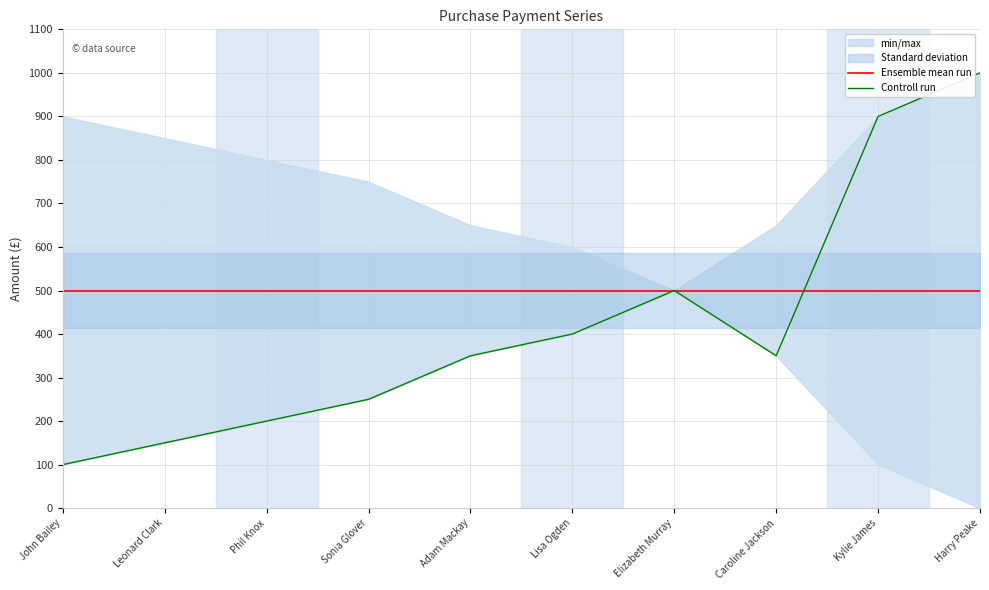

What is the difference between the highest and lowest values at Adam Mackay?

150